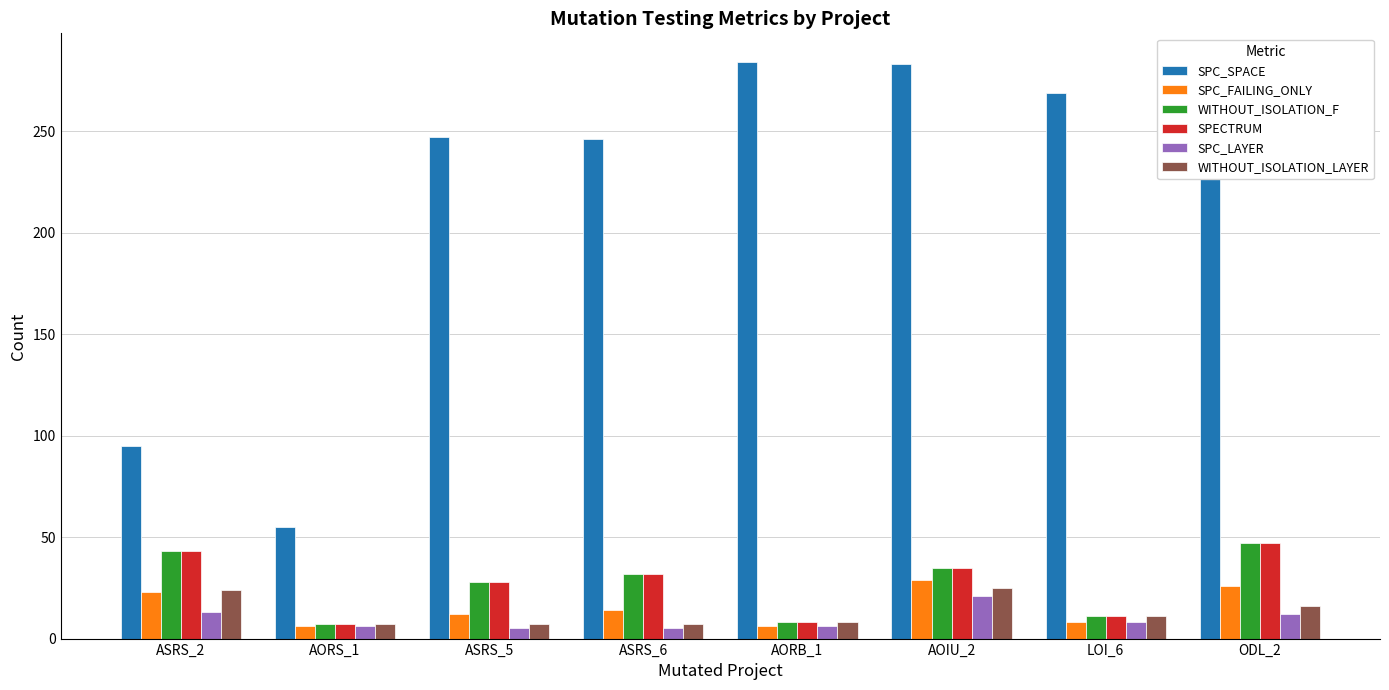

What is the sum of the SPC_SPACE values at AOIU_2 and ASRS_2?

378